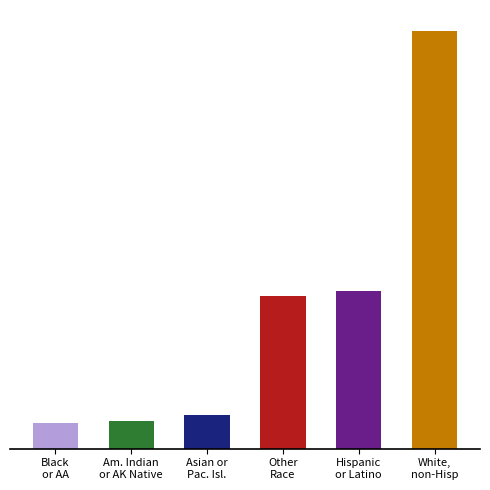

What is the change in value from Black or African American to American Indian or Alaska Native?

+9147